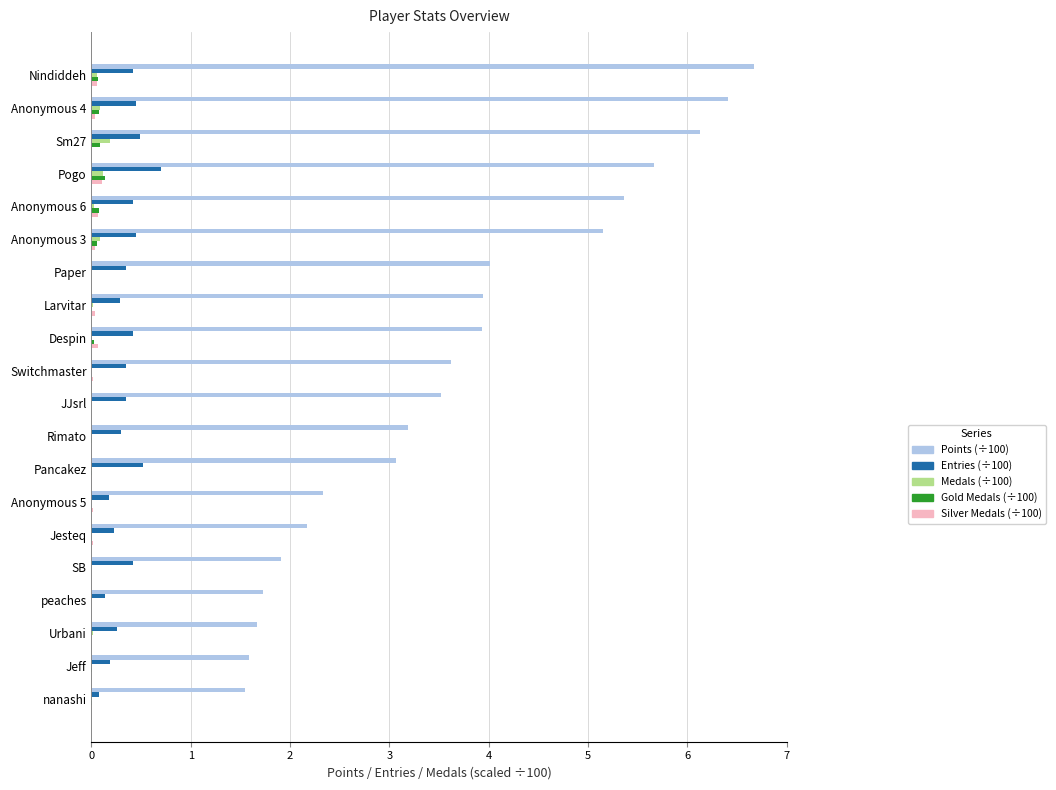

Which category has the highest value in the Entries (÷100) series?

Pogo